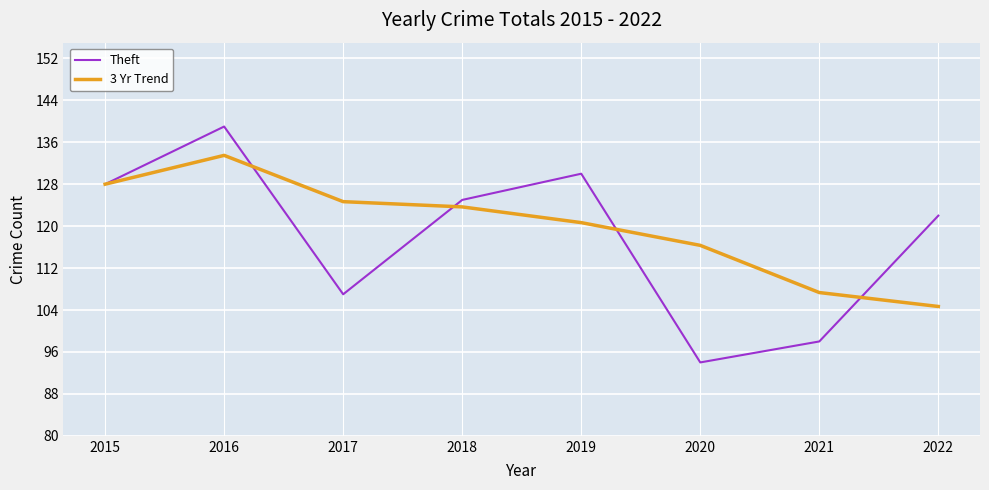

List the labels in order of 3 Yr Trend value, smallest first.

2022, 2021, 2020, 2019, 2018, 2017, 2015, 2016